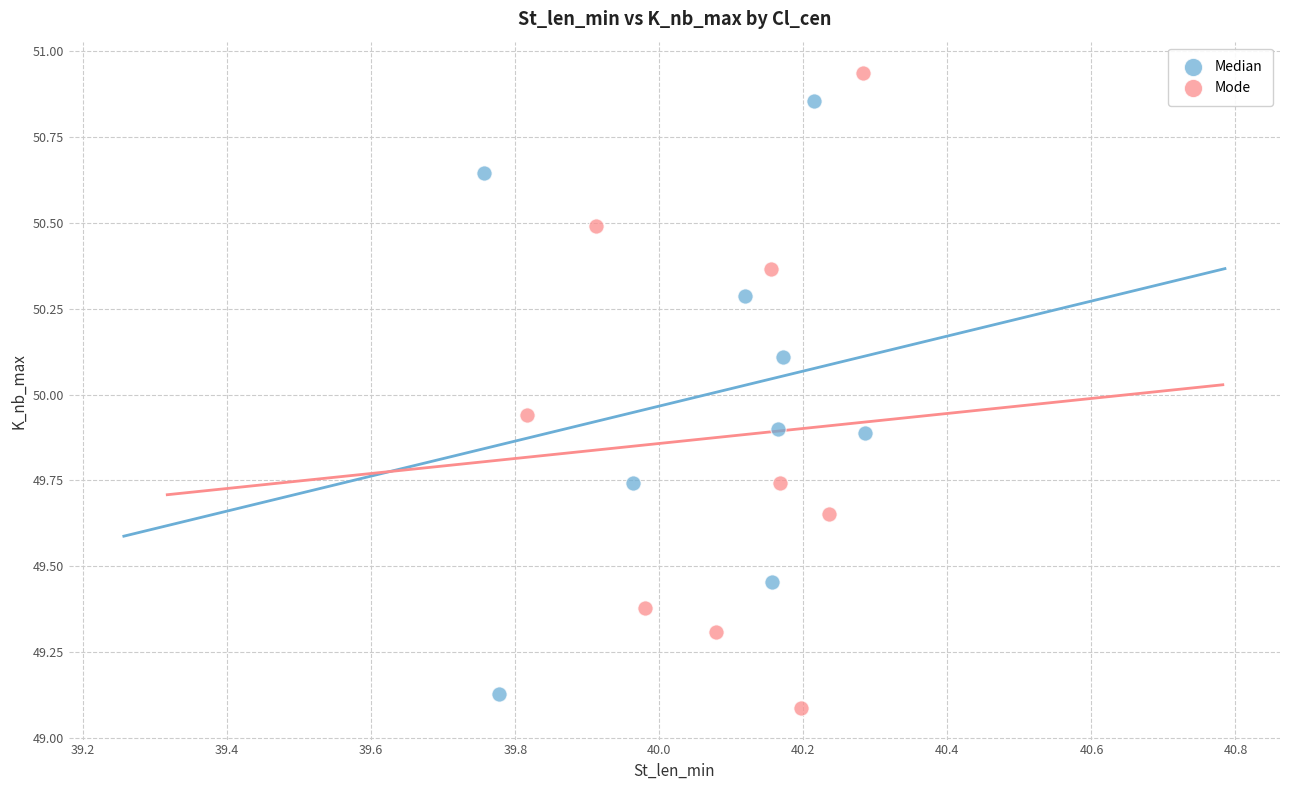

Which series reaches the maximum Y coordinate?

Mode